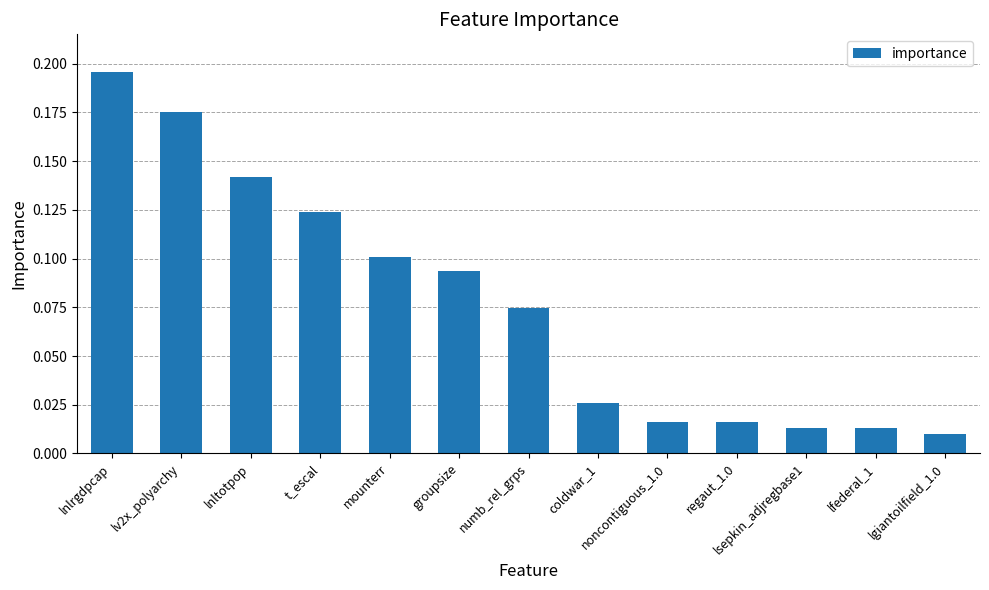

What is the label of the 4th bar from the left?

t_escal